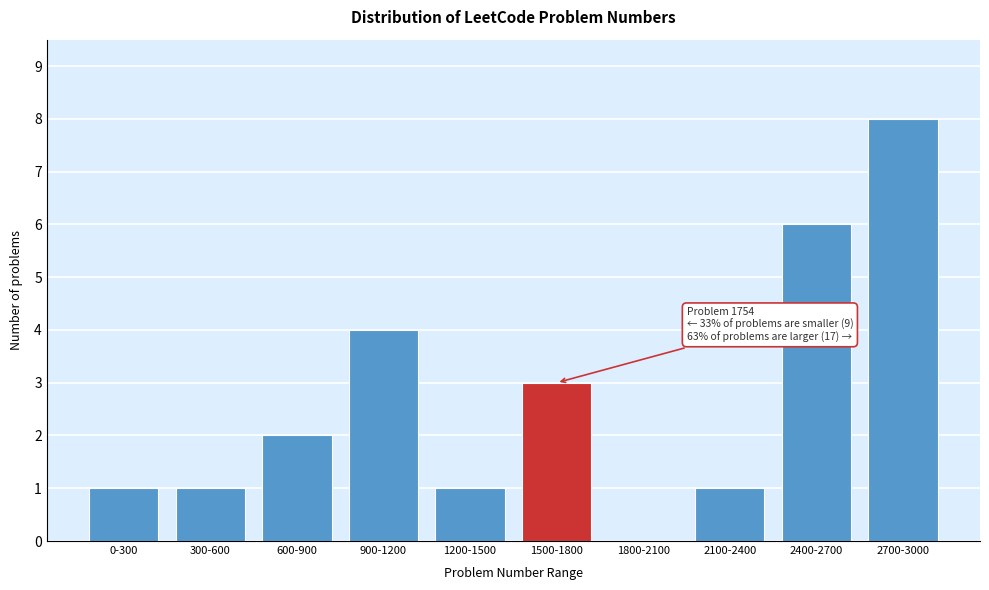

Reading left to right, transcribe all the data shown in this chart.

0-300=1	300-600=1	600-900=2	900-1200=4	1200-1500=1	1500-1800=3	1800-2100=0	2100-2400=1	2400-2700=6	2700-3000=8